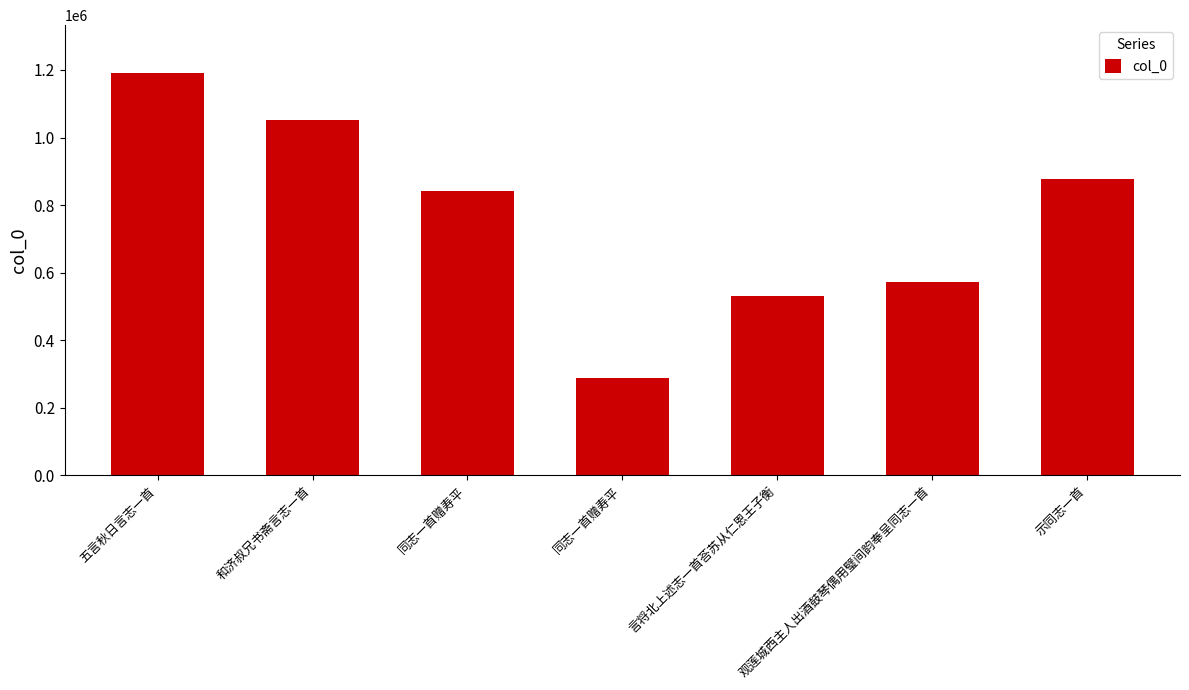

What is the average value?

764019